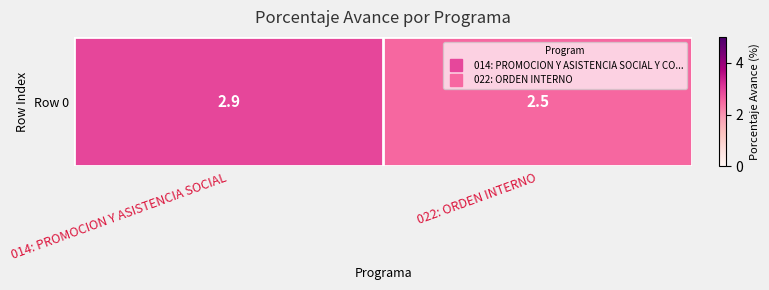

How many values are between 2 and 3?

2